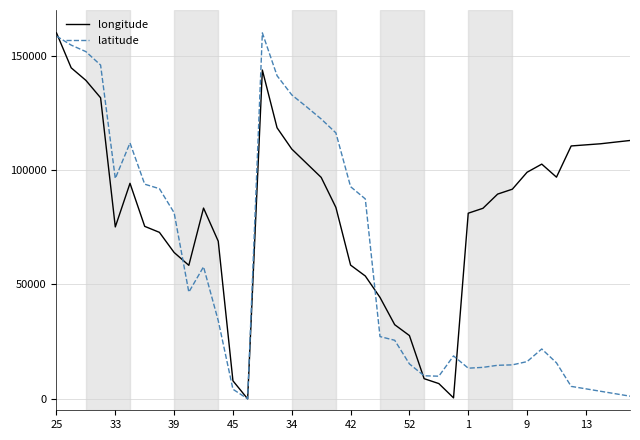

What is the maximum value for latitude?

160000.0